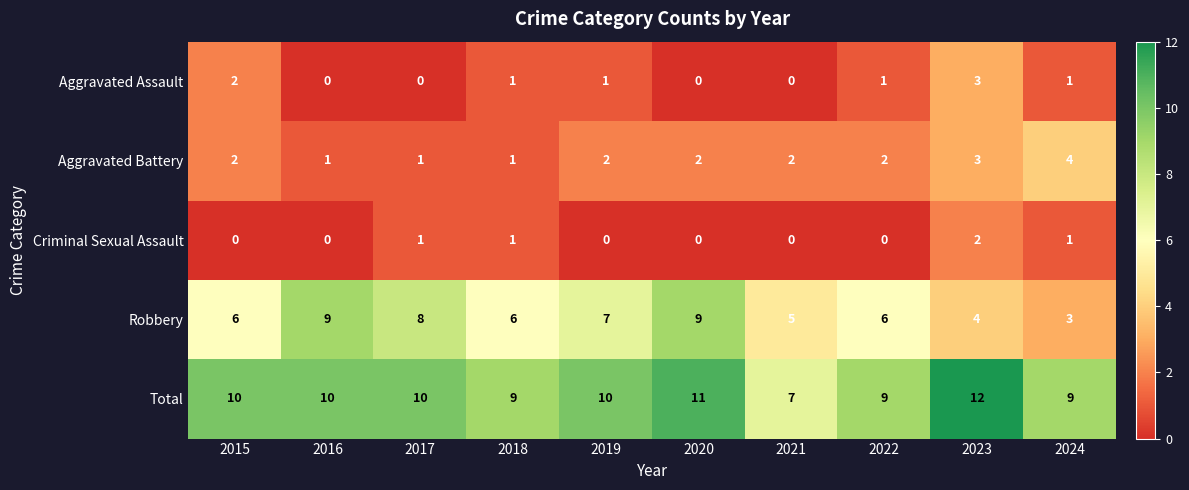

What is the difference between the second highest and minimum values in the Robbery series?

6